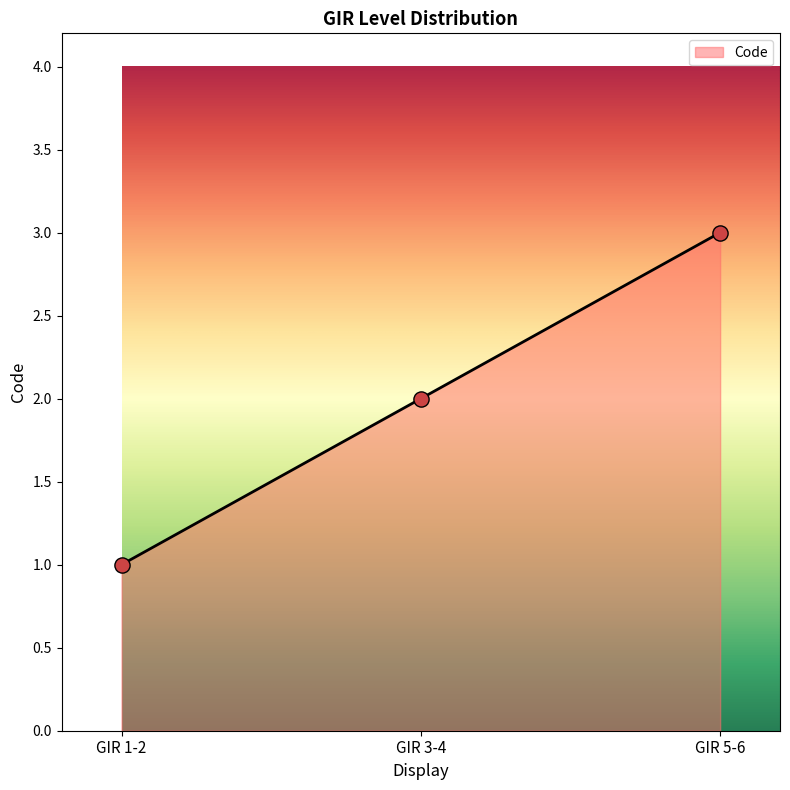

What is the change in value from GIR 1-2 to GIR 5-6?

+2